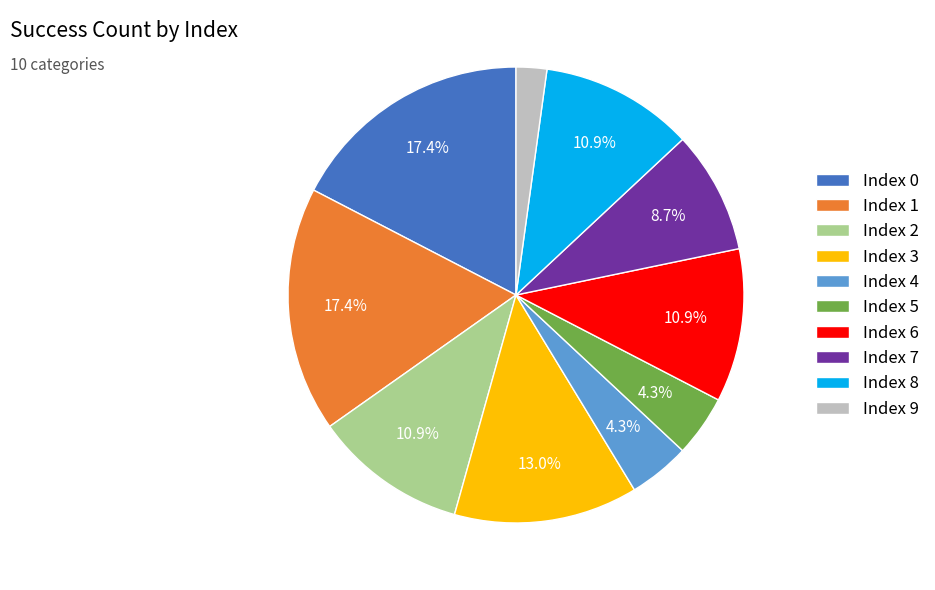

Which has a higher value, Index 9 or Index 1?

Index 1